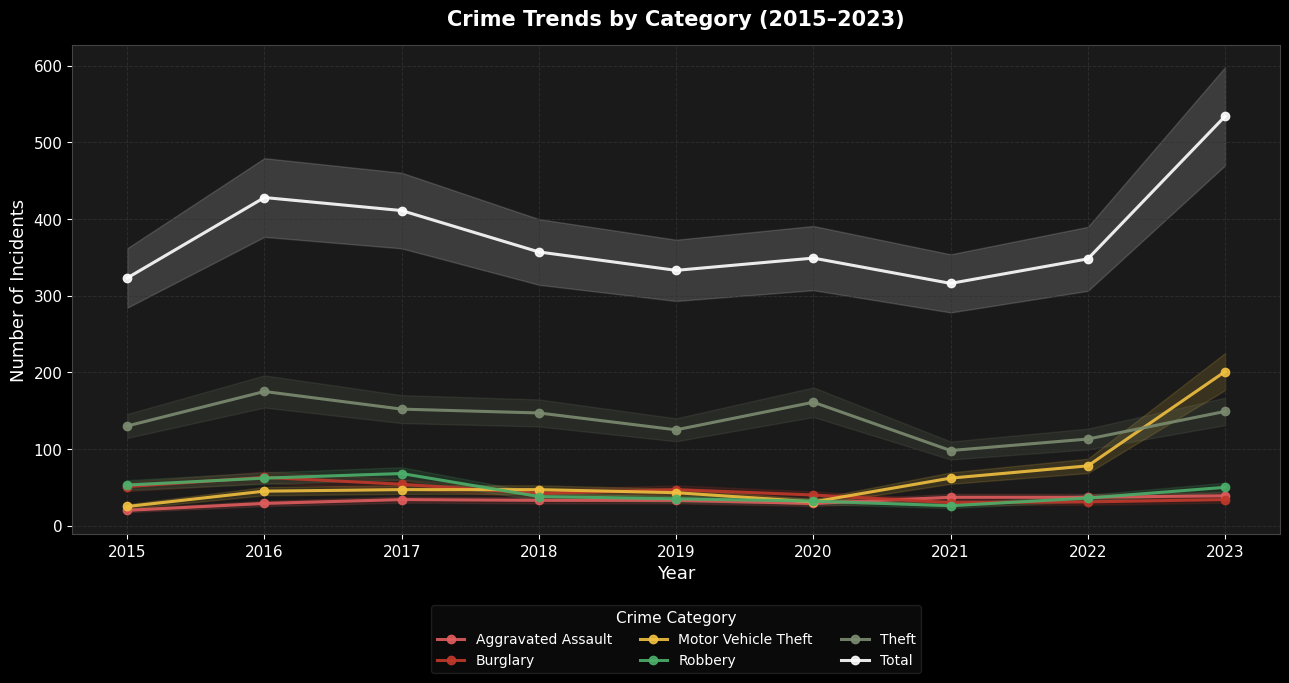

True or false: Burglary has a value of 42 at 2018.

True